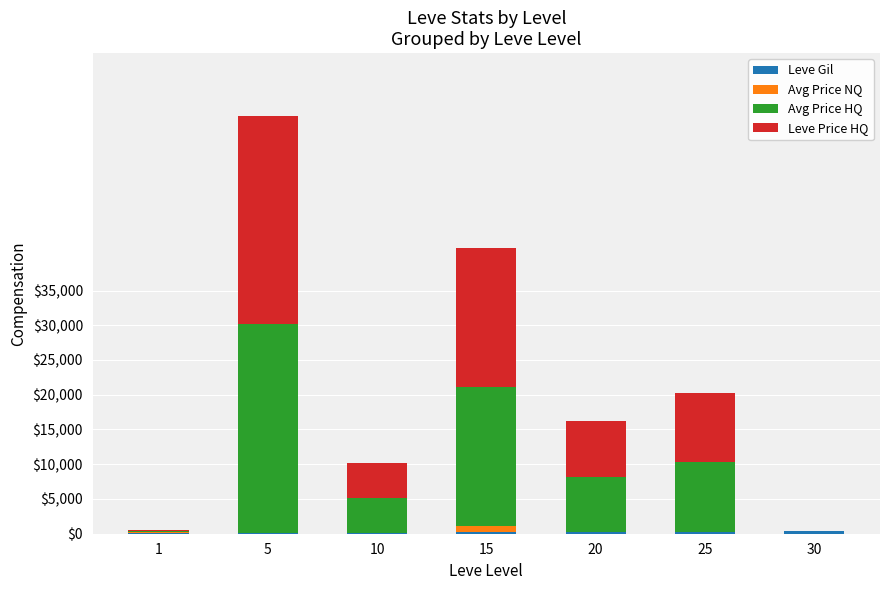

Are the bars horizontal?

No